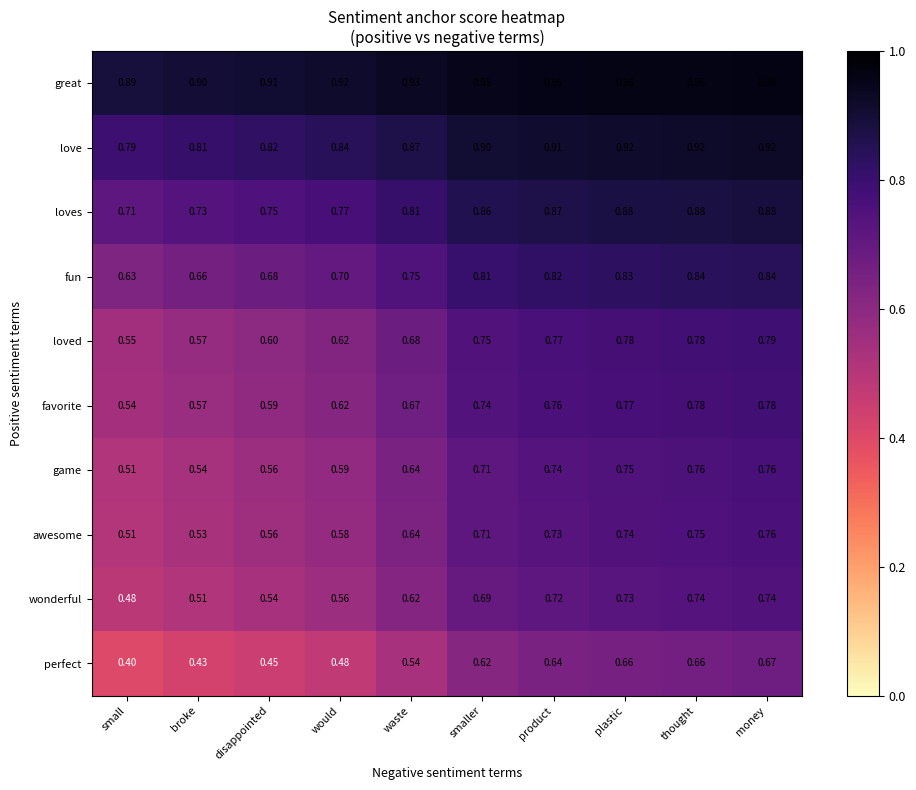

Which category has the highest value in the loved series?

money